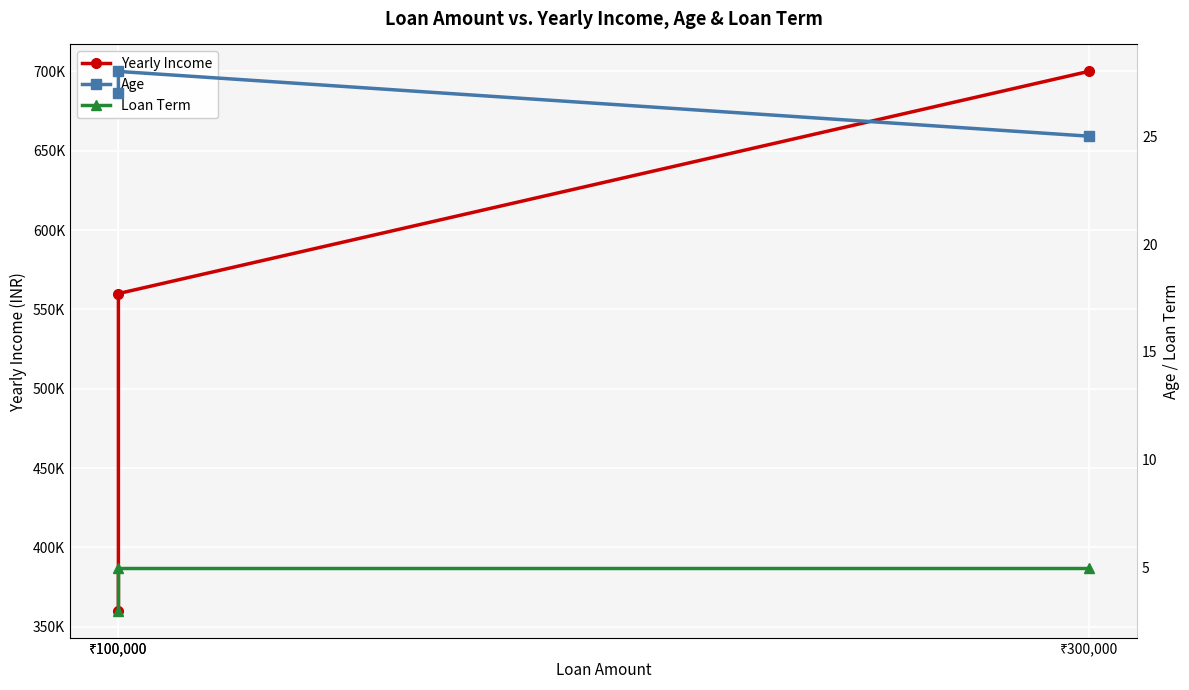

What is the smallest value displayed?

3